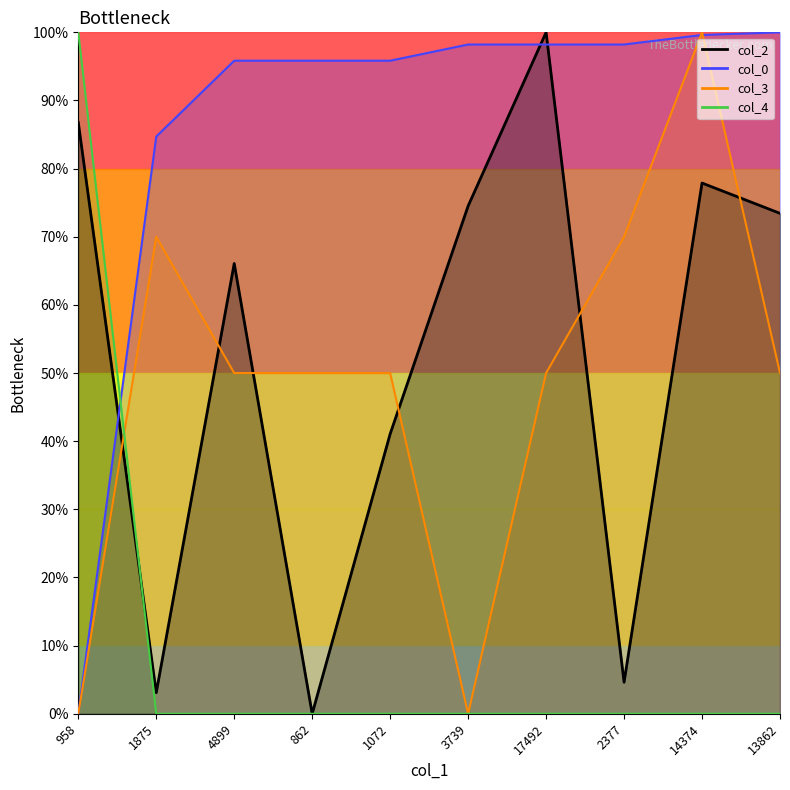

Which series ends up on top after the final intersection of col_2 and col_3?

col_2